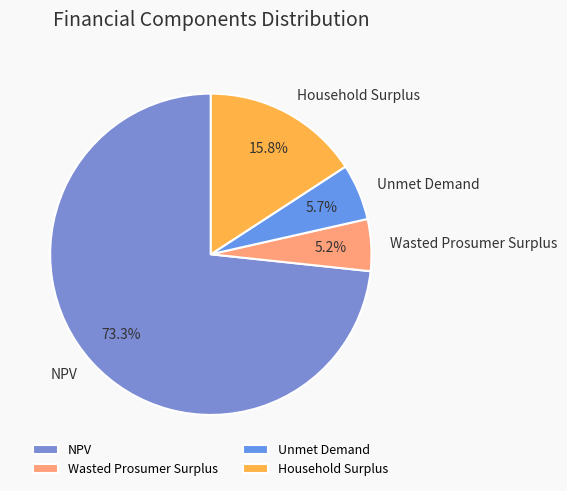

The Unmet Demand slice represents 6% of the pie. True or false?

True